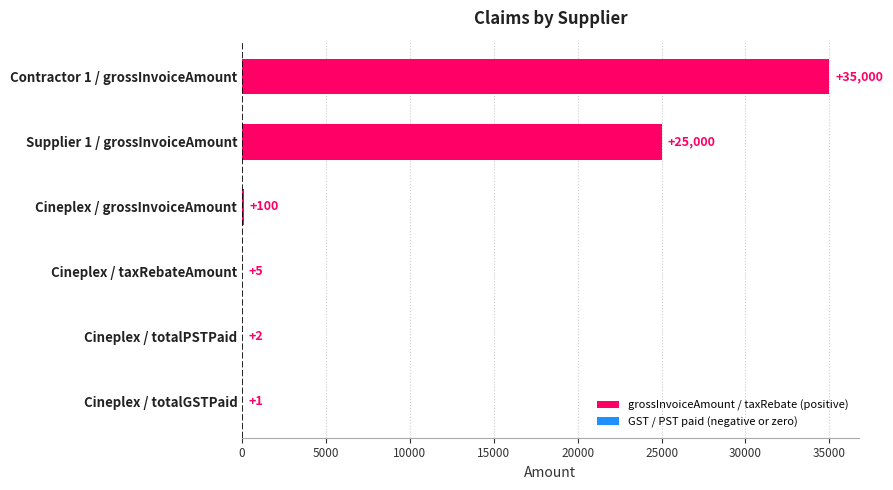

The chart shows a value of 100 at Cineplex / grossInvoiceAmount. True or false?

True